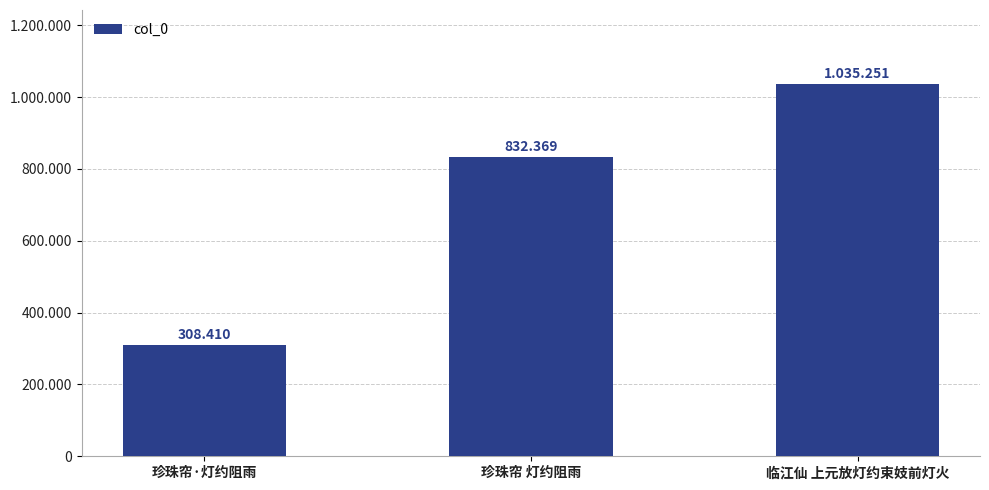

Reading left to right, what are all the values shown in this chart?

珍珠帘·灯约阻雨=308410	珍珠帘 灯约阻雨=832369	临江仙 上元放灯约束妓前灯火=1035251